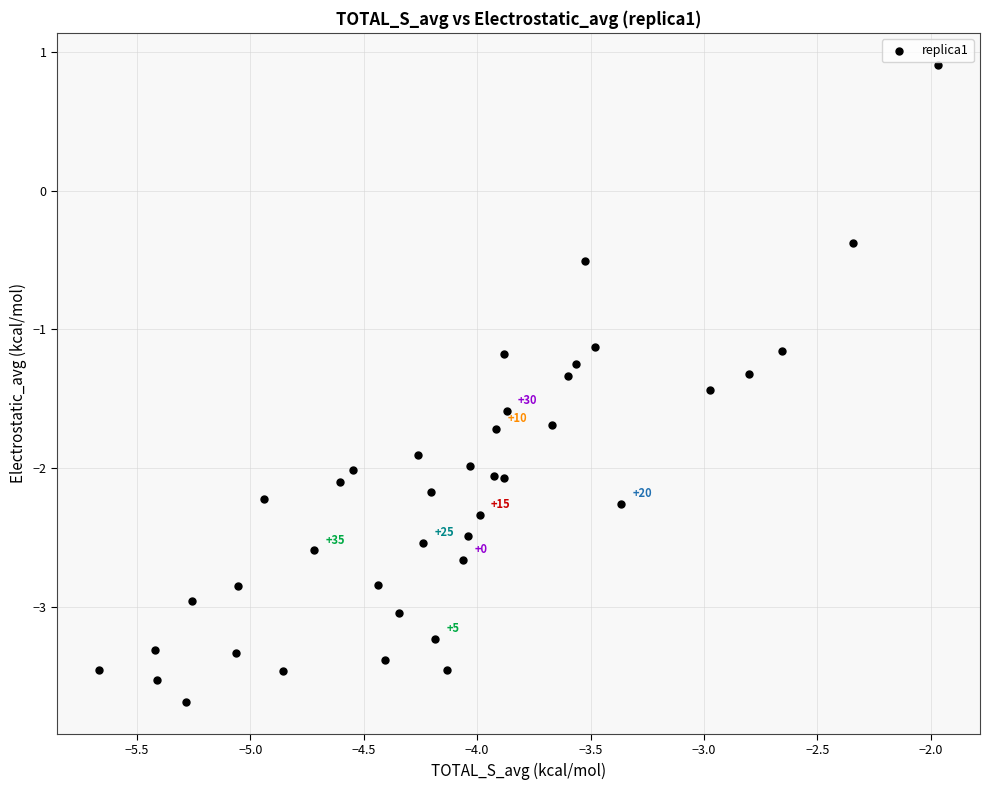

What is the range of Y values (max minus min)?

4.6